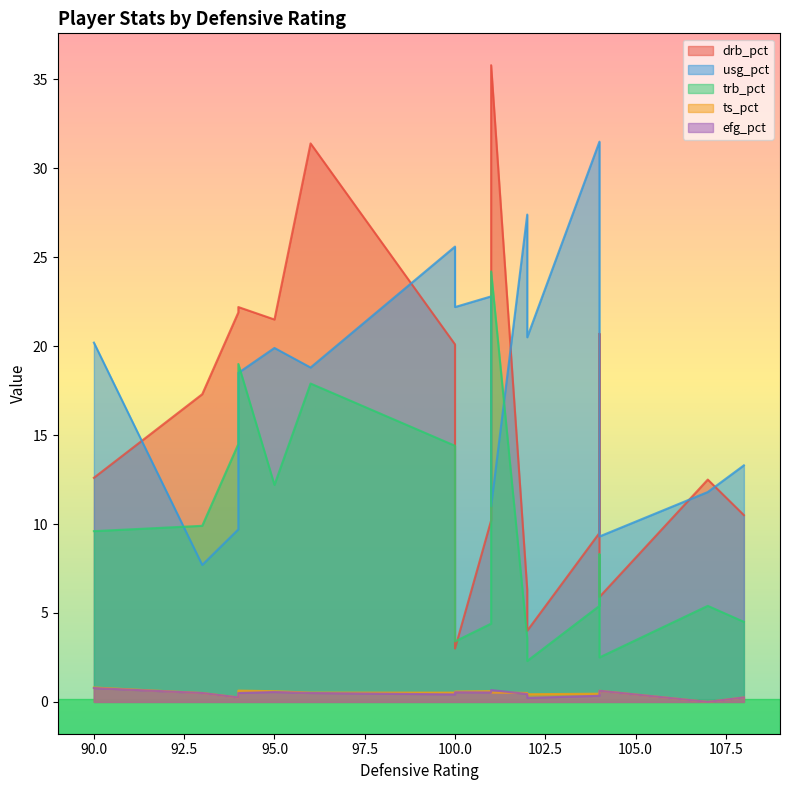

How many lines are shown in the chart?

5